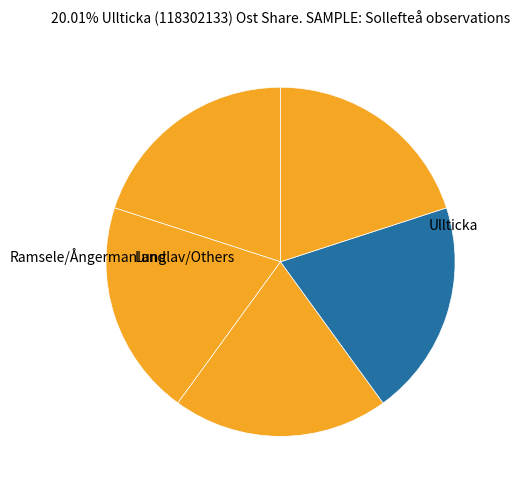

Count the number of slices in the pie.

5